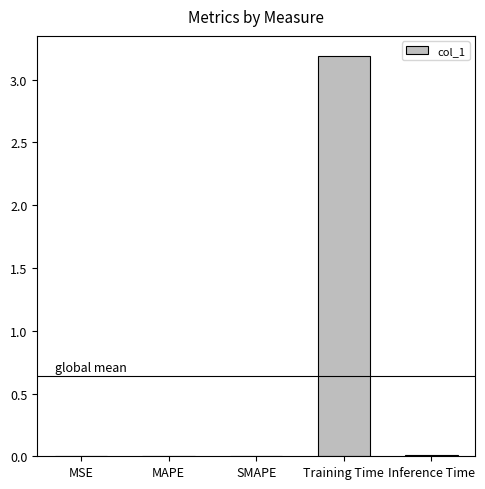

The value at Training Time is 2.1. True or false?

False